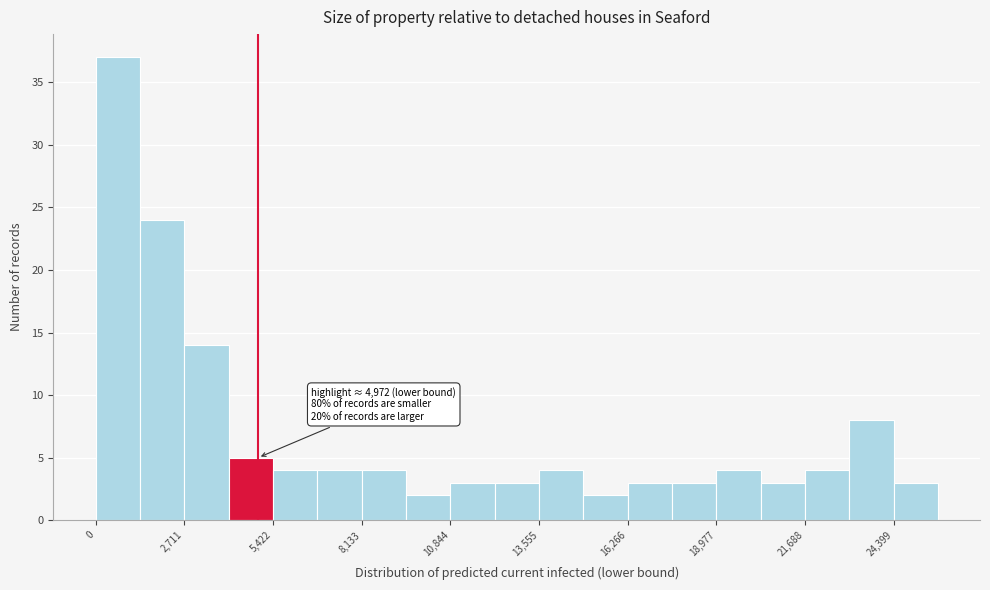

Around what value on the x-axis is the tallest bar? Give the approximate position of its centre, as read against the axis.

500